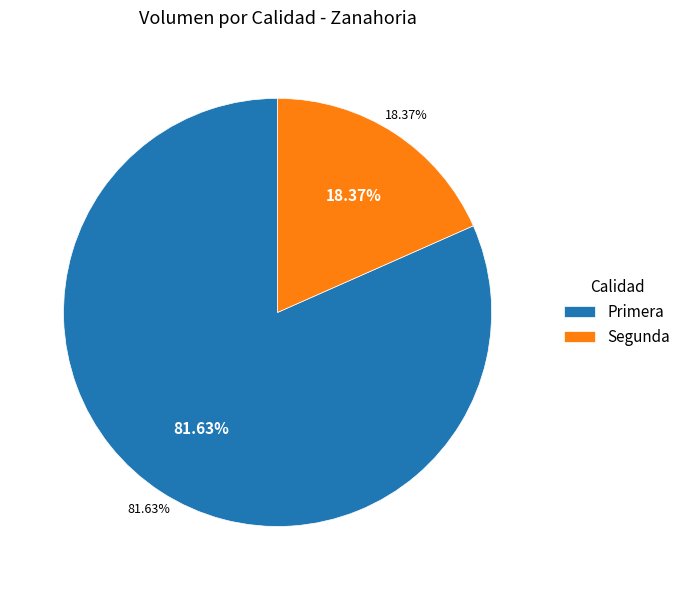

To the nearest percent, what is the combined percentage of Segunda and Primera?

100%